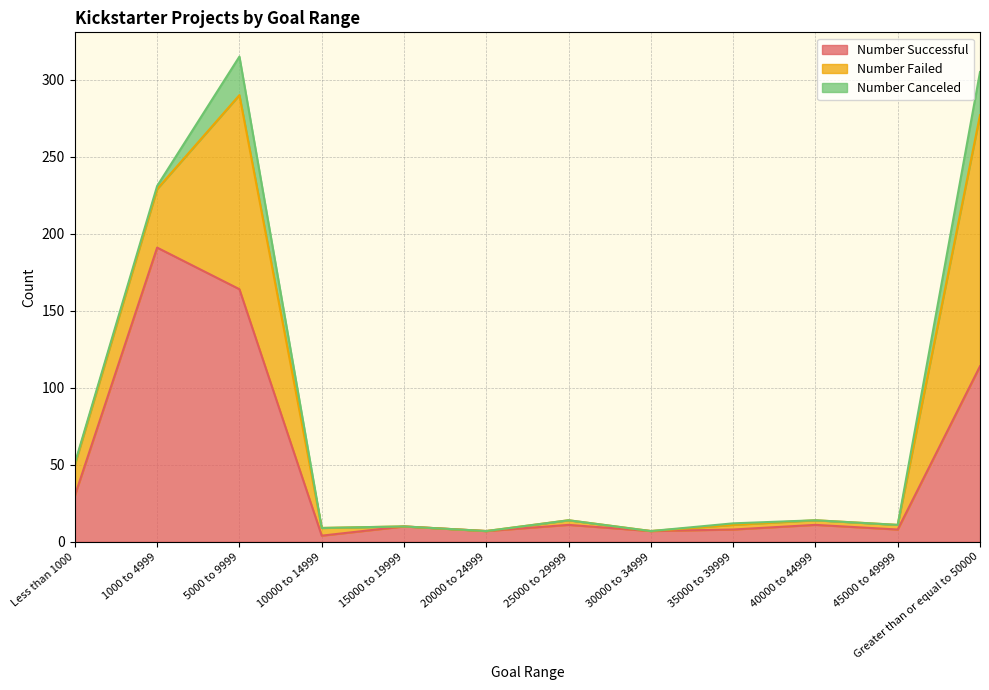

What is the difference between the maximum and minimum values in the Number Successful series?

187